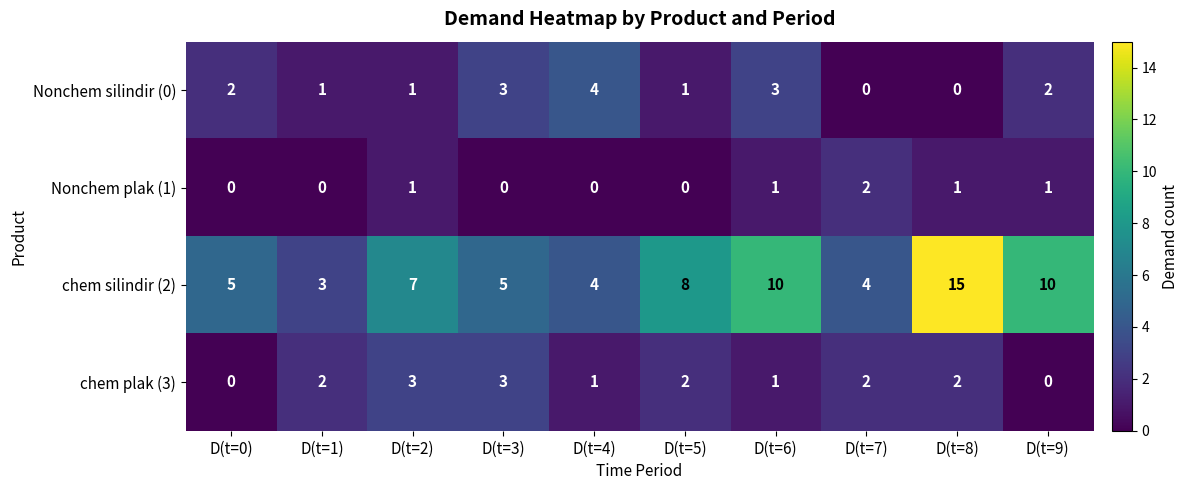

Between D(t=0) and D(t=5), which series saw the biggest shift?

chem silindir (2)